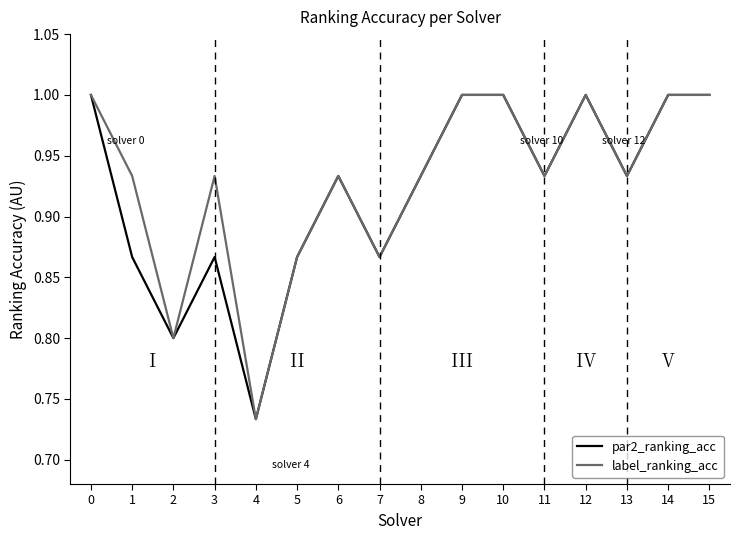

Where is the first local minimum for par2_ranking_acc?

2